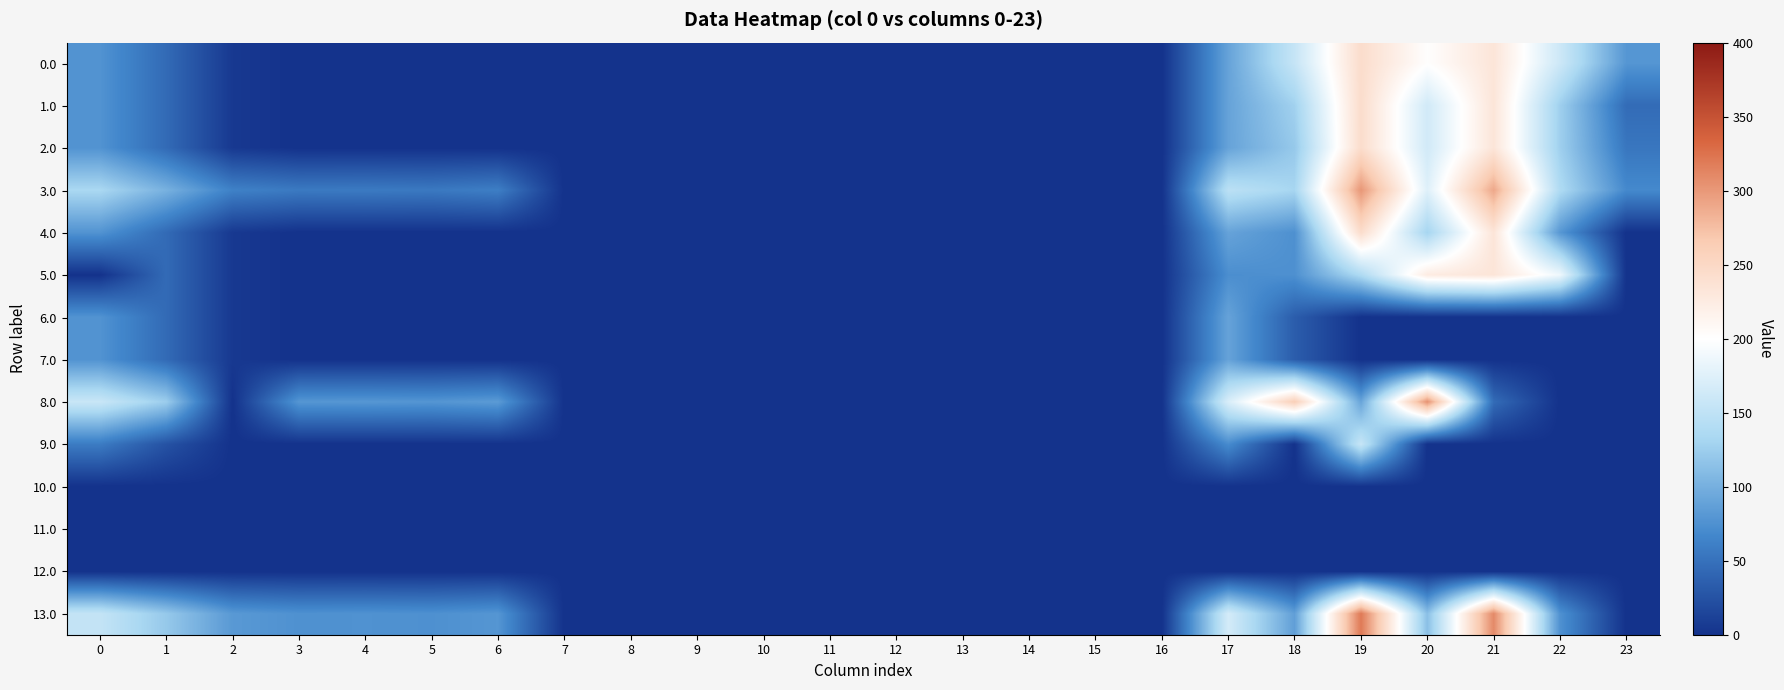

At how many categories does at least one series exceed 235?

4